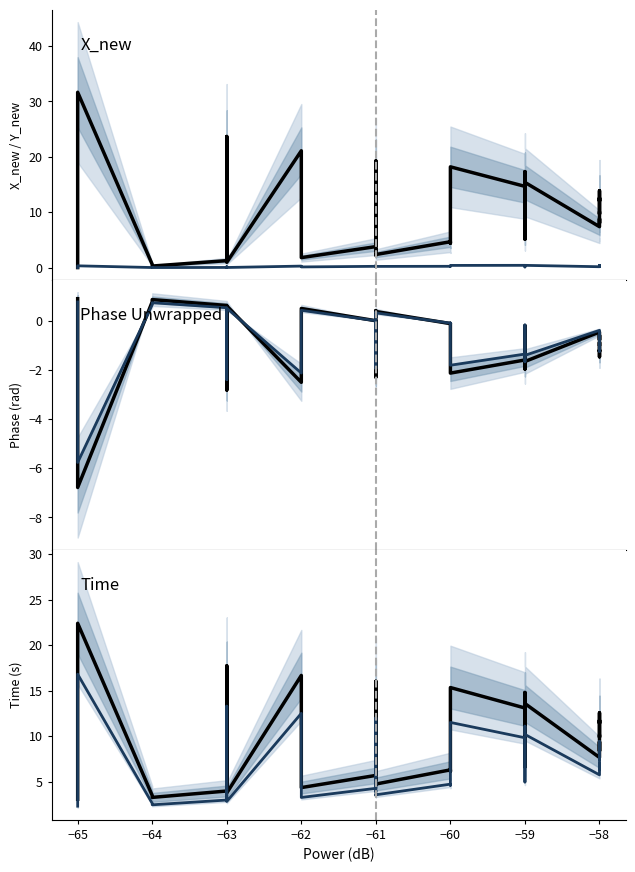

What is the value of the X_new point at the 29th from the left?

8.0